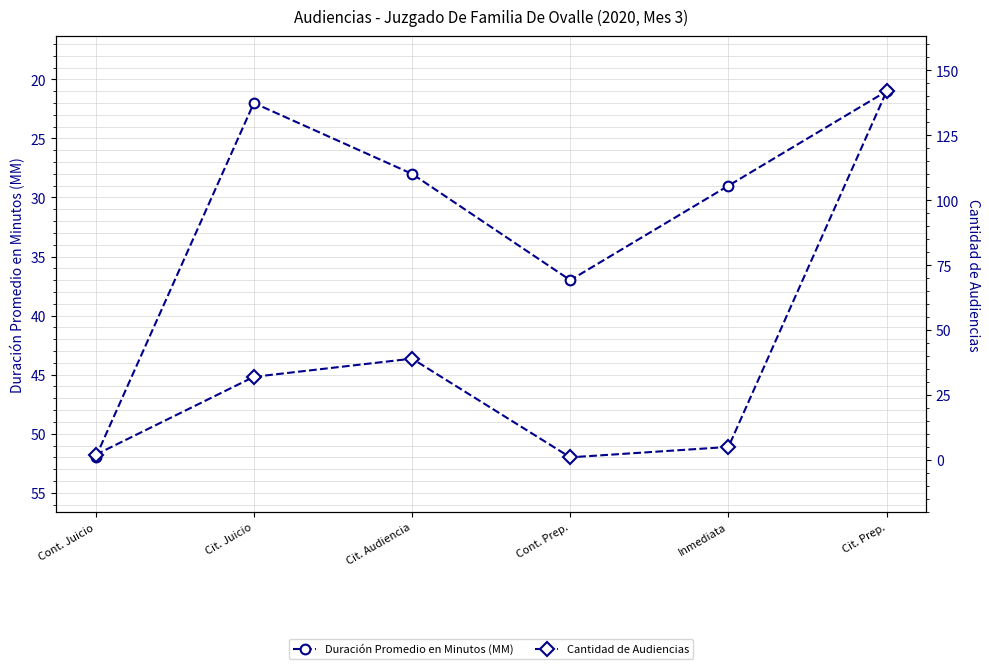

At which label is Cantidad de Audiencias closest to 71?

Cit. Audiencia